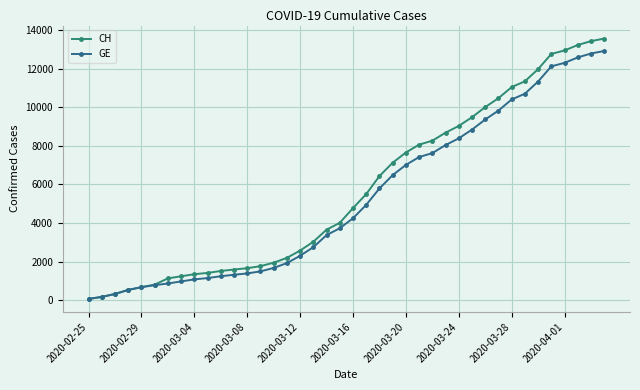

Reading right to left, what are all the values shown in this chart?

CH: 13553	13421	13220	12937	12758	11971	11340	11041	10467	10005	9481	9030	8681	8265	8061	7654	7125	6434	5501	4775	4014	3658	3033	2577	2199	1949	1770	1664	1595	1519	1420	1353	1245	1137	814	682	540	329	178	73
GE: 12911	12779	12578	12295	12116	11329	10698	10399	9825	9363	8839	8388	8039	7623	7419	7012	6483	5792	4944	4248	3733	3377	2752	2306	1928	1678	1499	1393	1324	1248	1152	1085	979	872	784	682	540	329	178	73